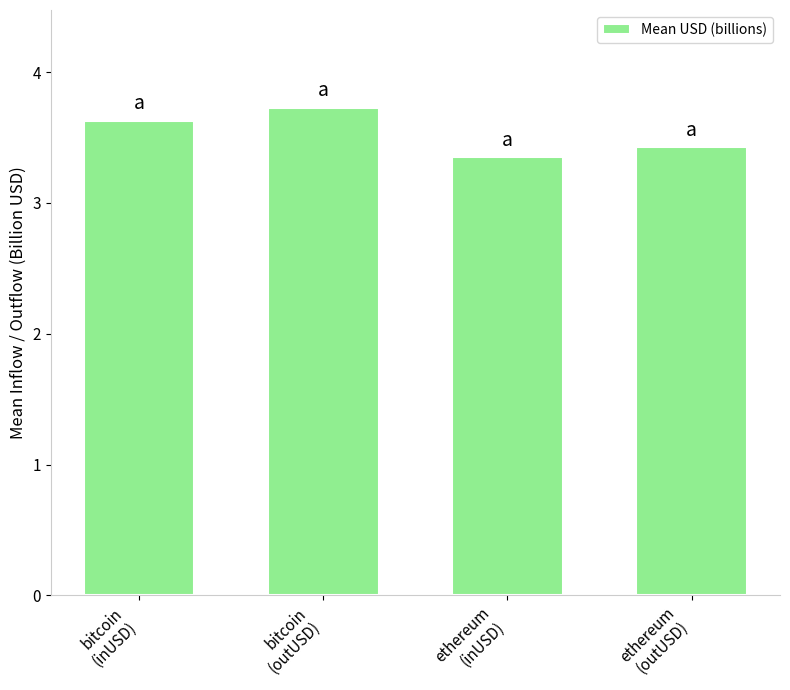

What is the sum of all values?

14.1